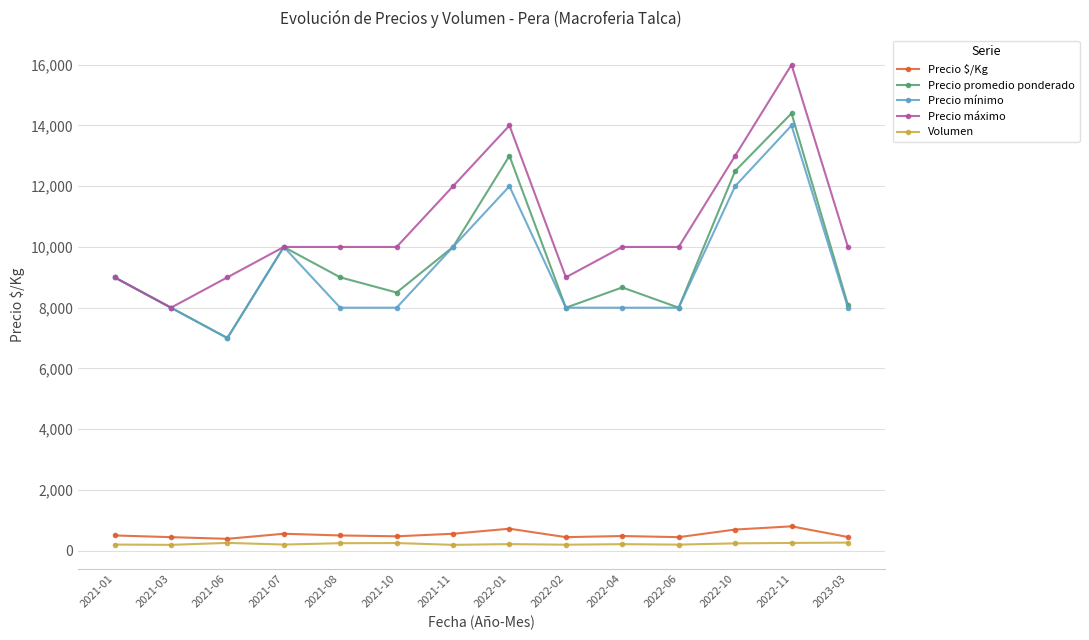

The Precio máximo series shows 14681 at 2022-04. True or false?

False